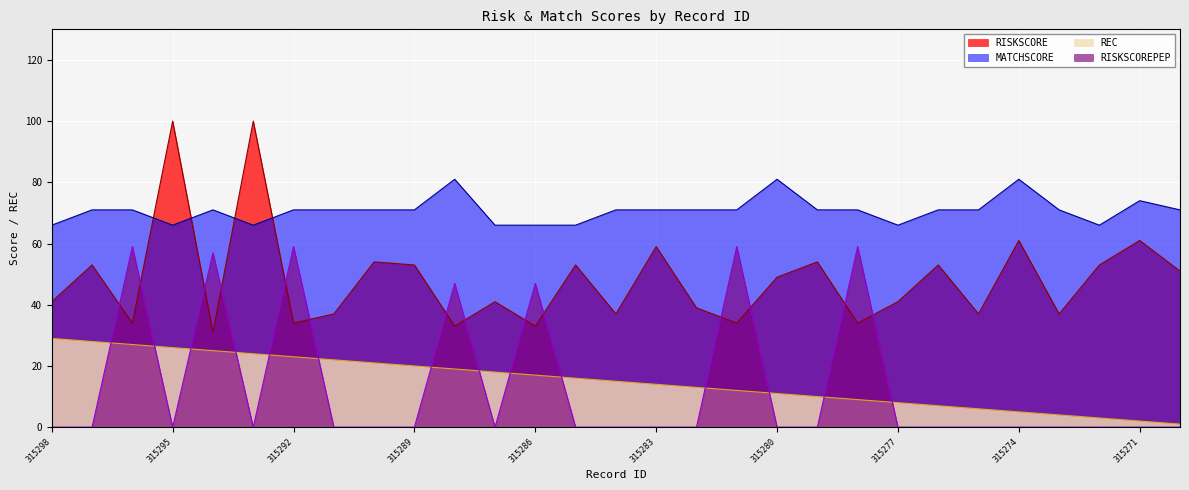

At 315275, list the series in order from smallest to largest.

RISKSCOREPEP, REC, RISKSCORE, MATCHSCORE